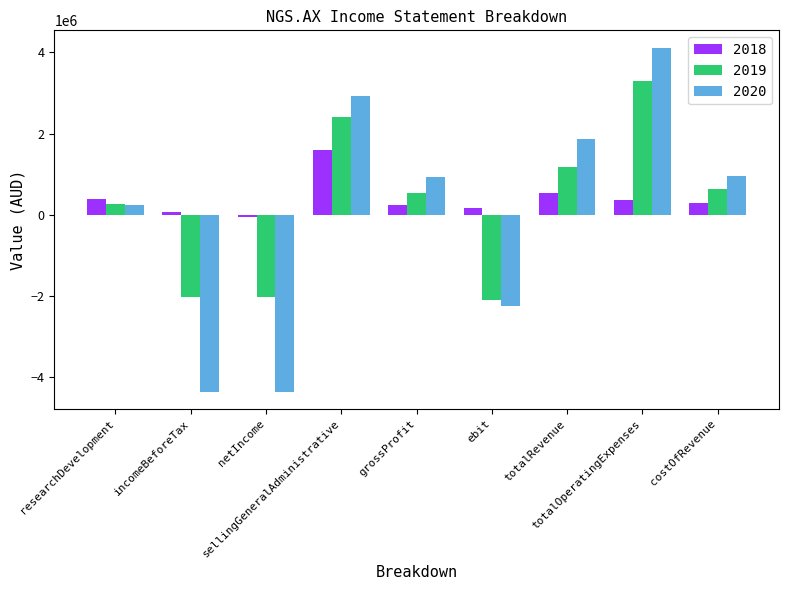

The 2020 series shows 4764917 at sellingGeneralAdministrative. True or false?

False